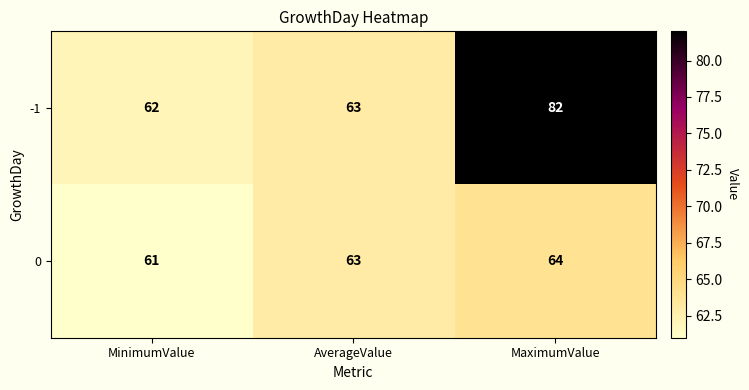

What is the difference between the highest and lowest values at MinimumValue?

1